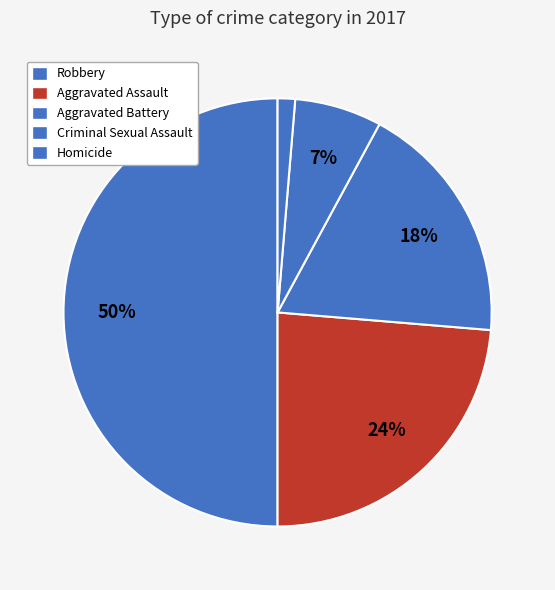

To the nearest percent, what portion does Criminal Sexual Assault represent?

7%